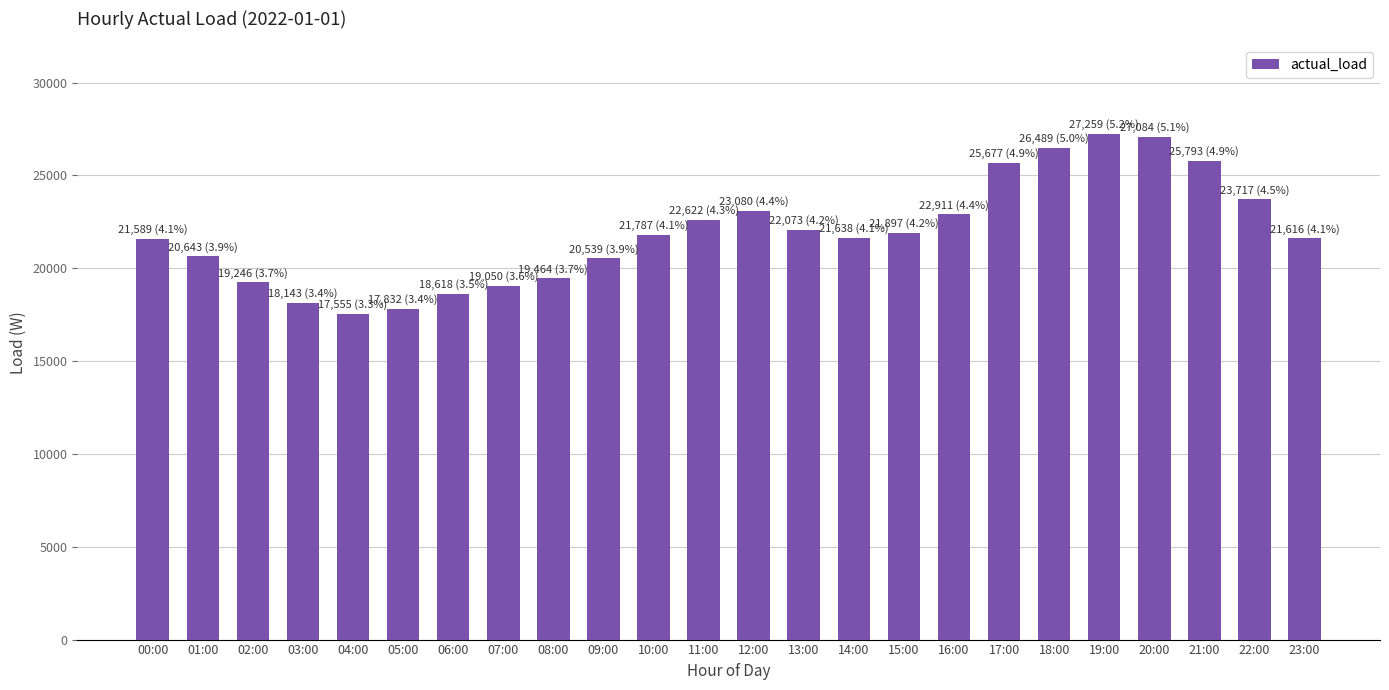

The chart shows a value of 22073 at 13:00. True or false?

True